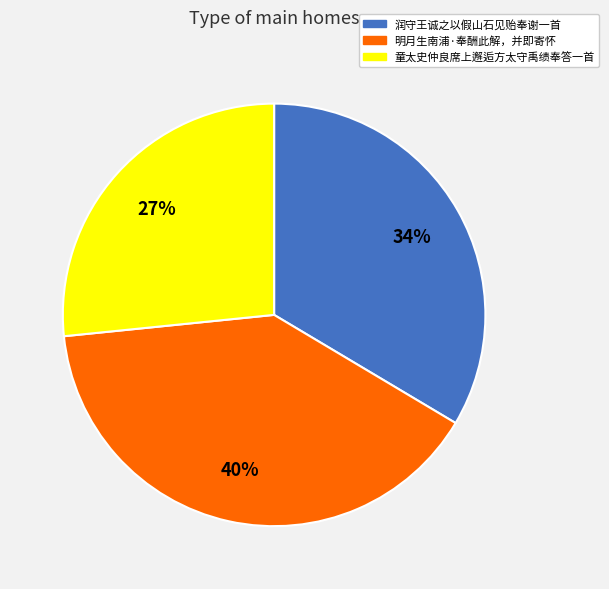

Between 童太史仲良席上邂逅方太守禹绩奉答一首 and 明月生南浦·奉酬此解，并即寄怀, which is larger?

明月生南浦·奉酬此解，并即寄怀